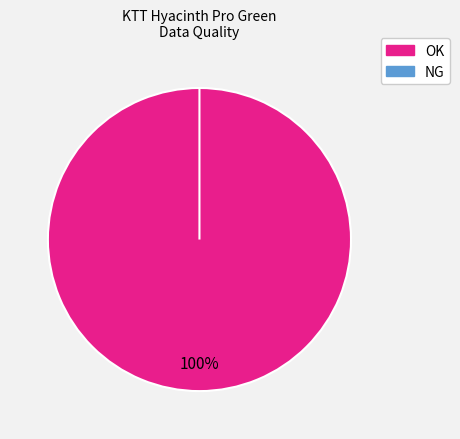

How many segments does this pie chart have?

2